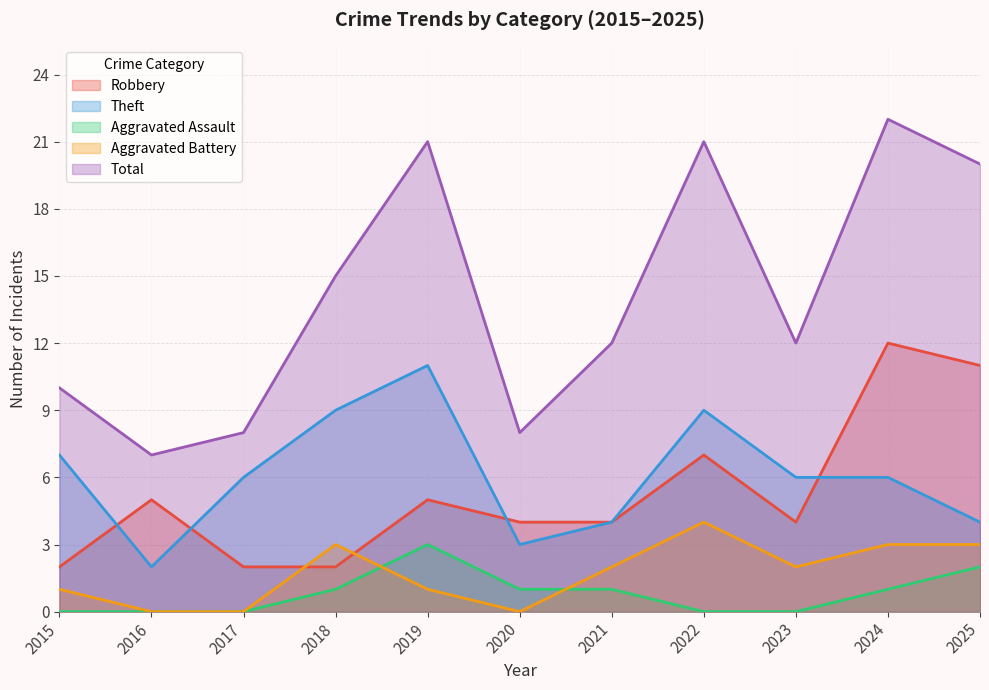

Reading right to left, list all the values displayed in this chart.

Robbery: 11	12	4	7	4	4	5	2	2	5	2
Theft: 4	6	6	9	4	3	11	9	6	2	7
Aggravated Assault: 2	1	0	0	1	1	3	1	0	0	0
Aggravated Battery: 3	3	2	4	2	0	1	3	0	0	1
Total: 20	22	12	21	12	8	21	15	8	7	10